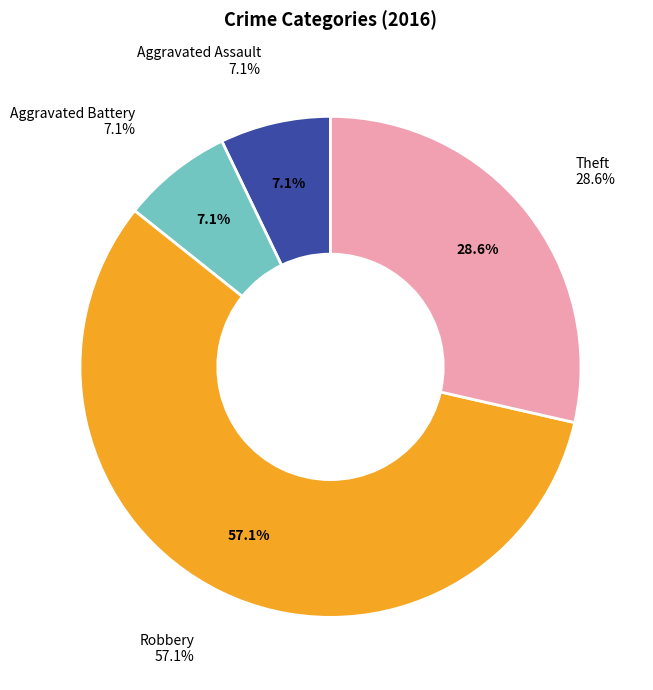

Count the number of slices in the pie.

4